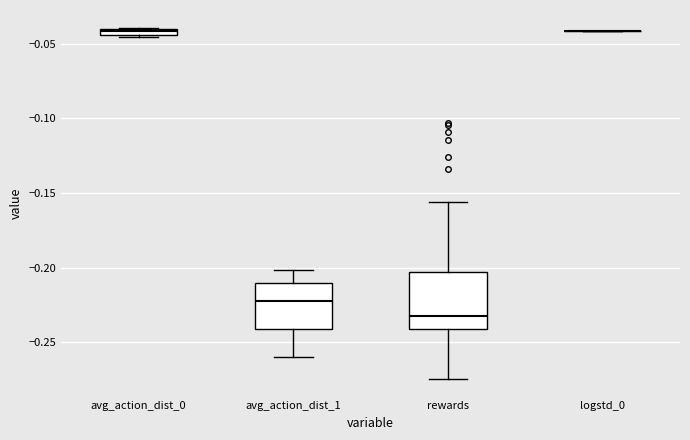

Which box is the tallest, from its lower edge to its upper edge?

rewards